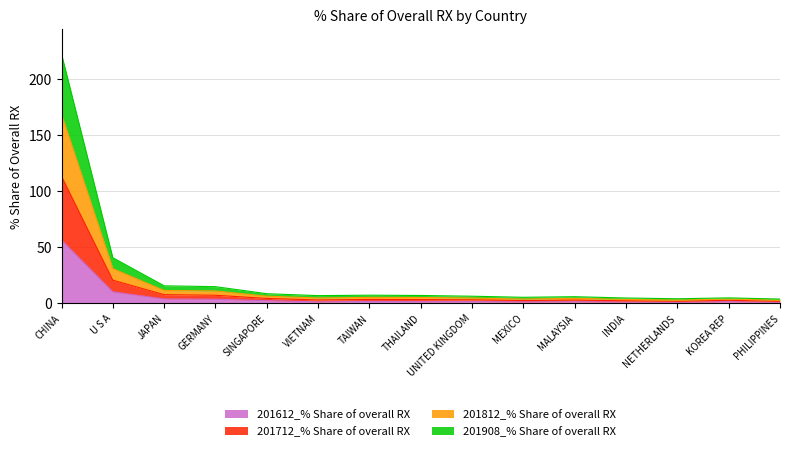

At how many categories does at least one series exceed 111?

1